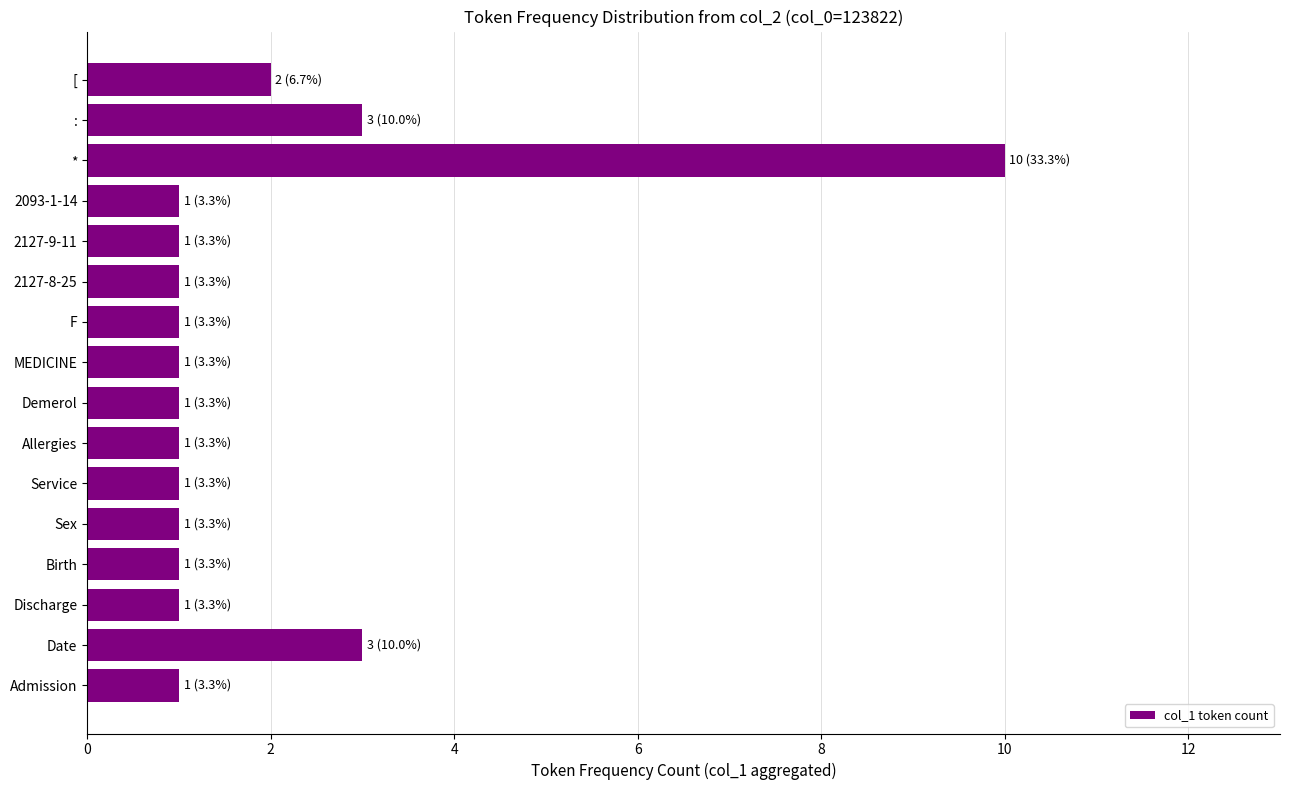

Count the number of data series in this chart.

1